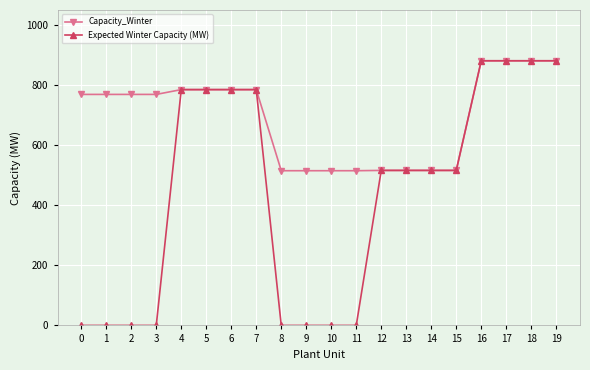

Does the chart have visible grid lines?

Yes